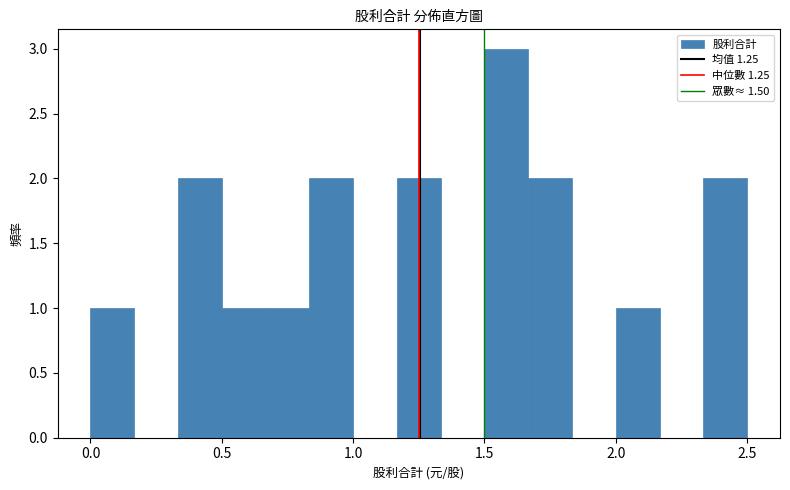

Read against the x-axis, roughly where is the centre of the tallest bar?

1.60